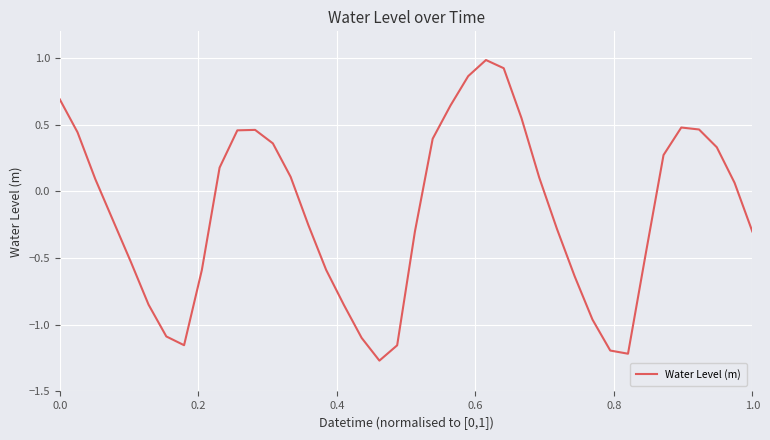

What is the maximum value shown in the chart?

1.0